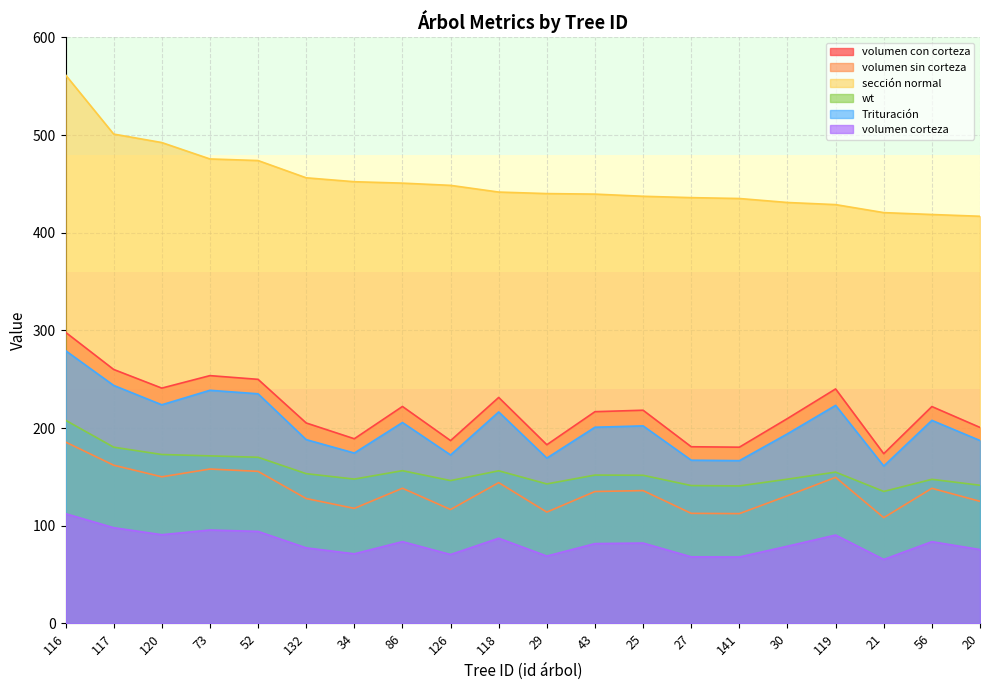

Which has a higher value, 120 or 30?

120